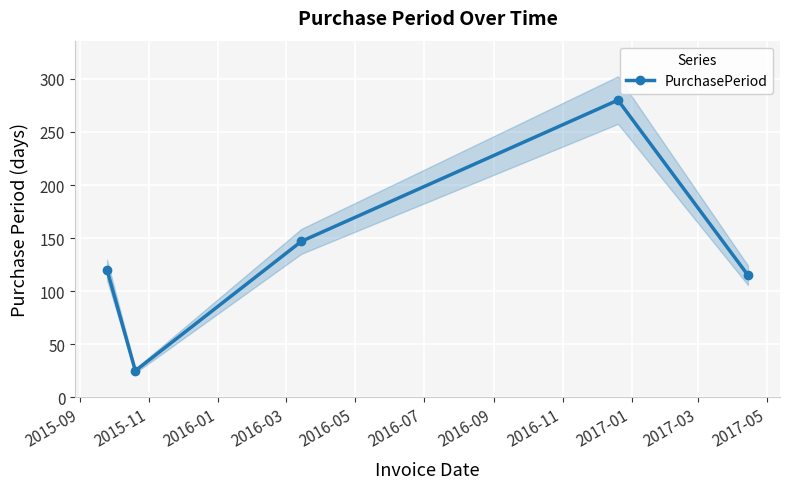

True or false: PurchasePeriod has more than 1 interior local peaks.

False